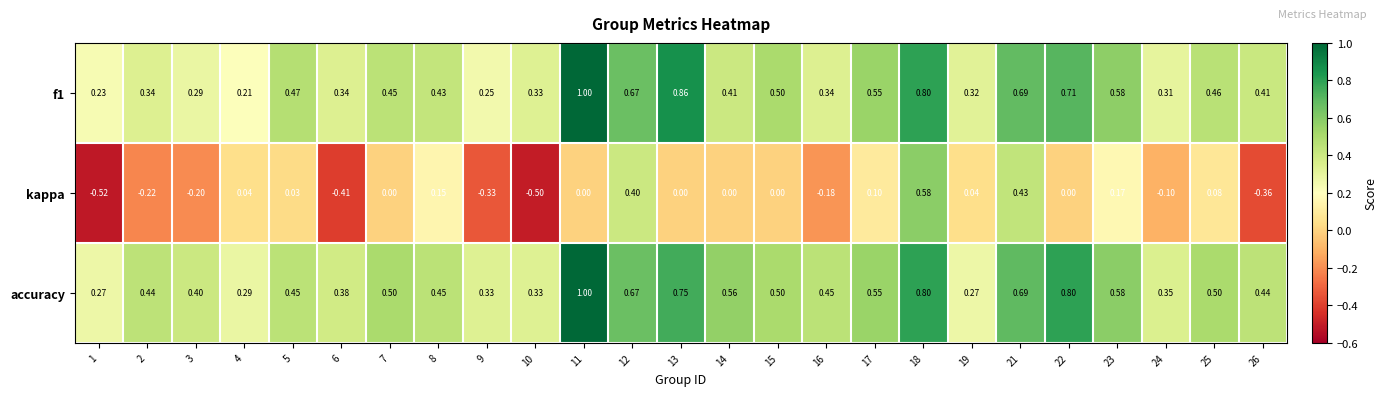

Is the value of f1 at 19 greater than the value of accuracy at 17?

No